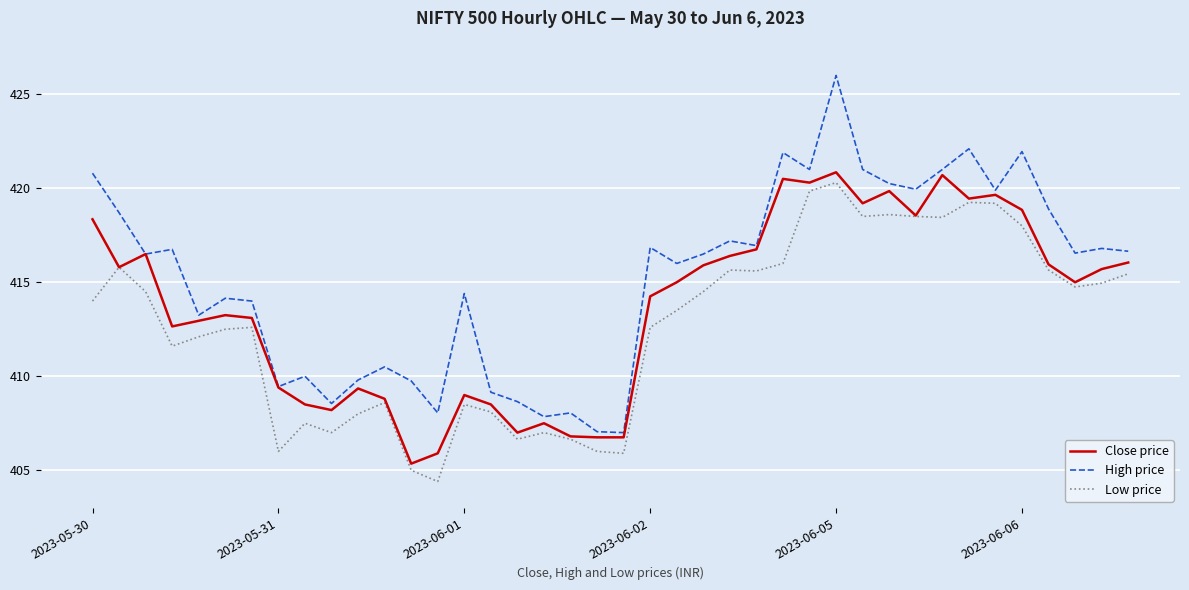

Which series has the largest range (max minus min)?

High price